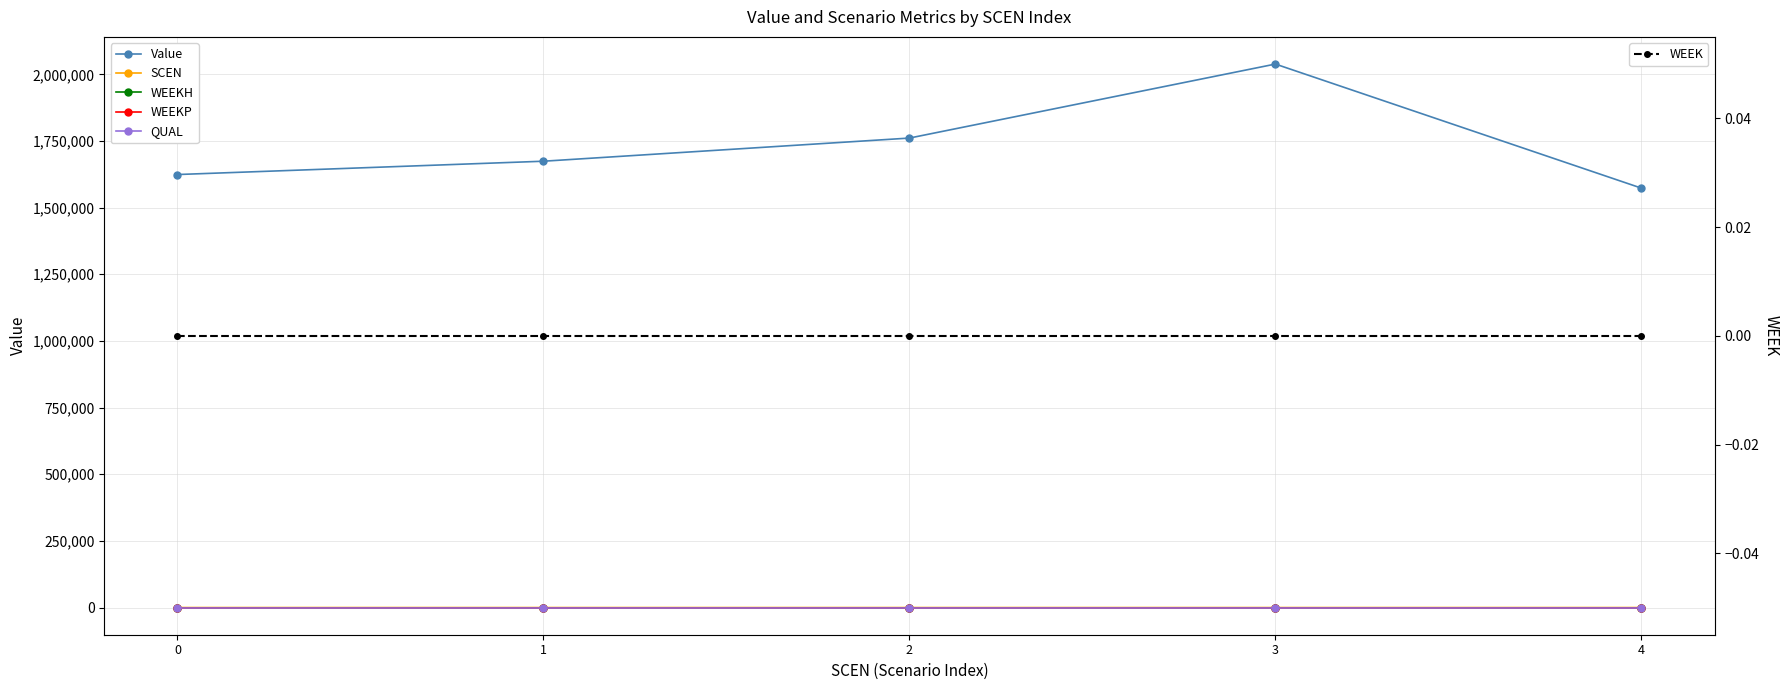

What are all the series names shown in the legend?

Value, SCEN, WEEKH, WEEKP, QUAL, WEEK